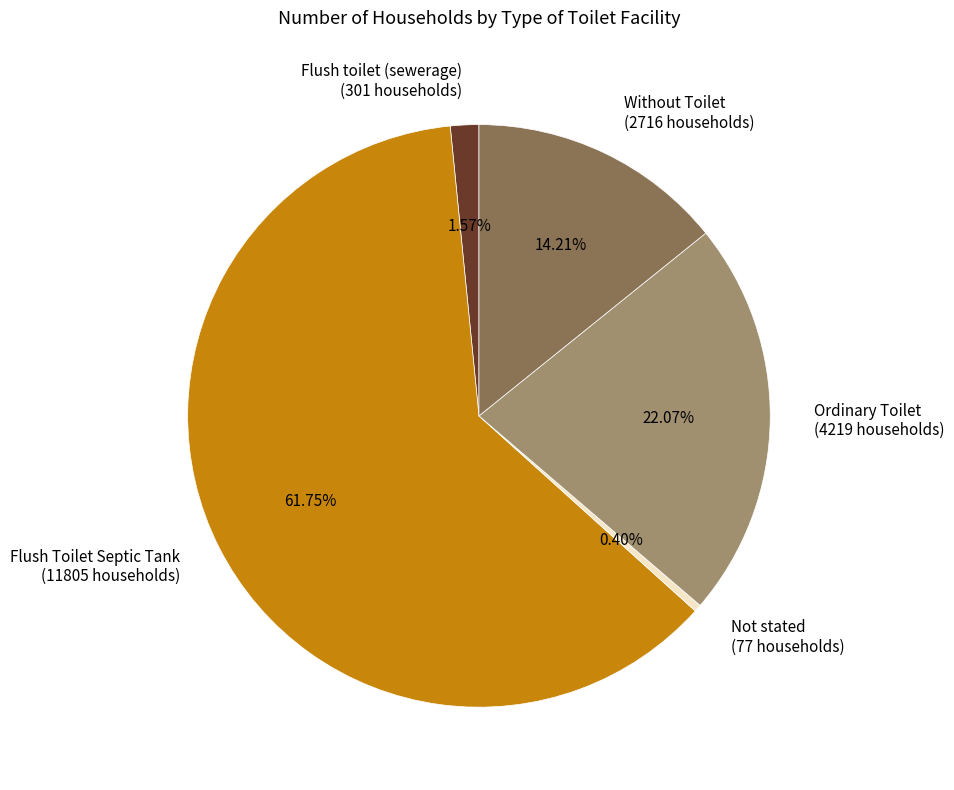

Rank the categories by value from lowest to highest.

Not stated, Flush toilet (sewerage), Without Toilet, Ordinary Toilet, Flush Toilet Septic Tank